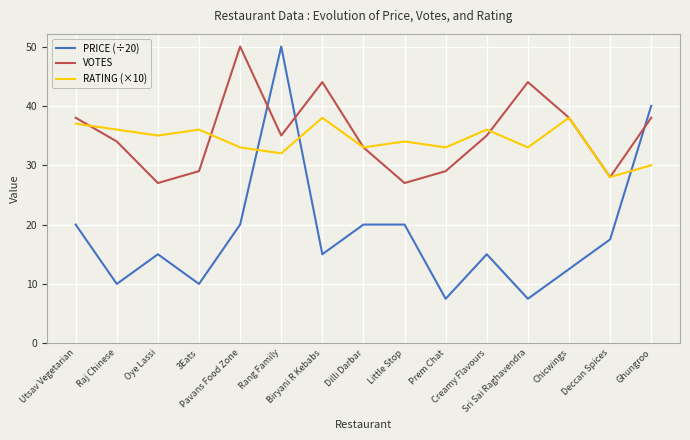

What is the maximum value for RATING (×10)?

38.0